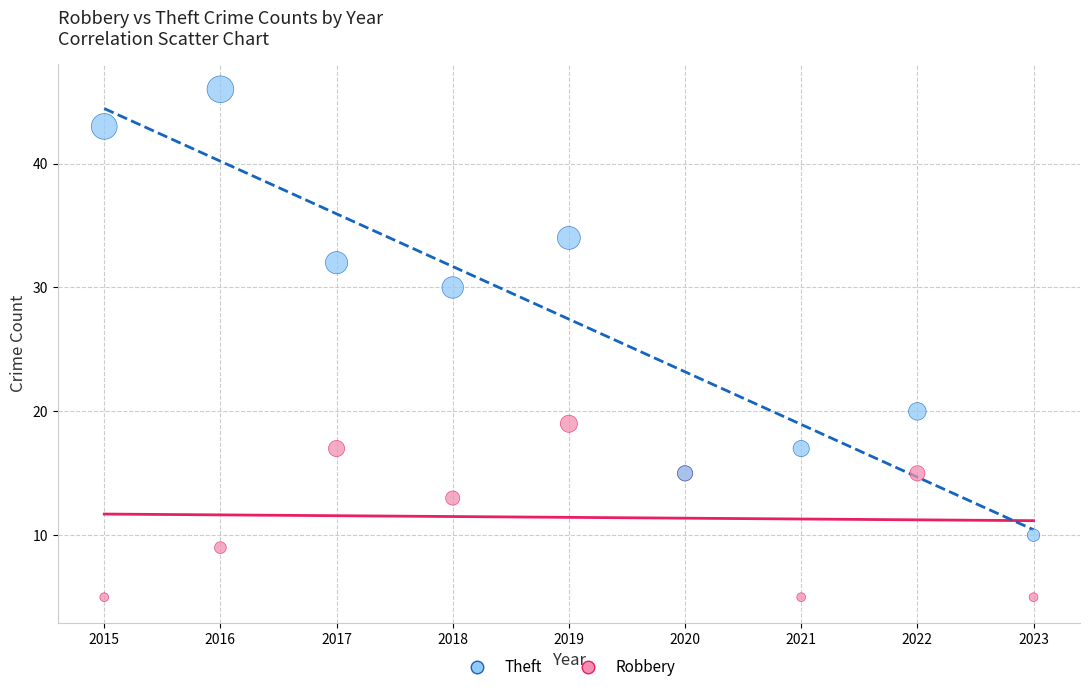

Which series reaches the minimum Y coordinate?

Robbery